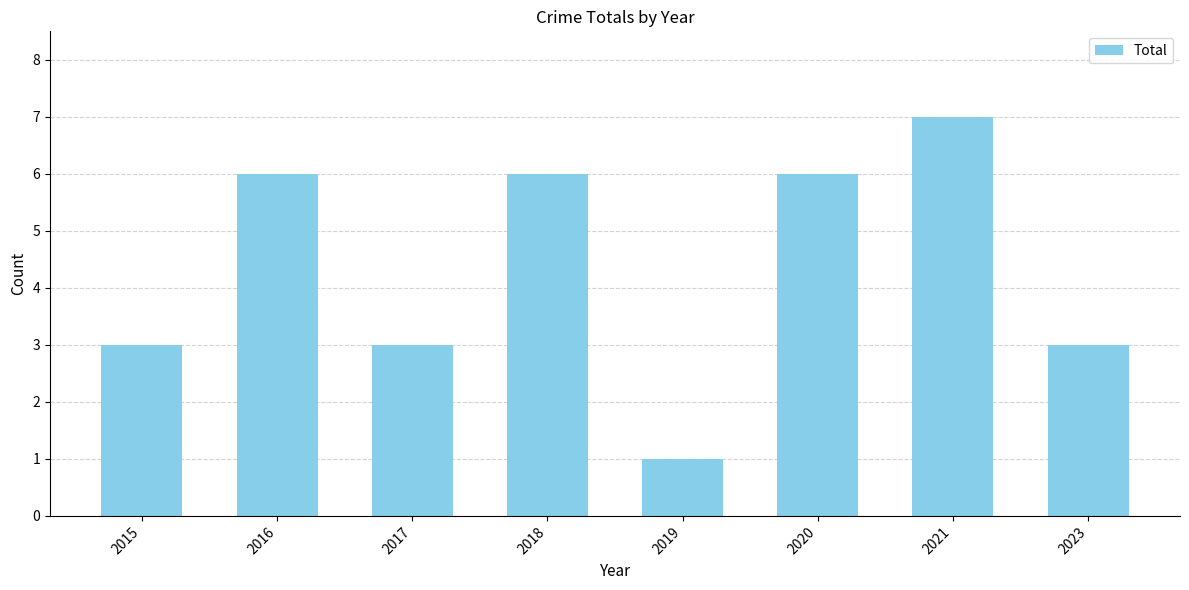

At which category does the chart reach its minimum across all series?

2019